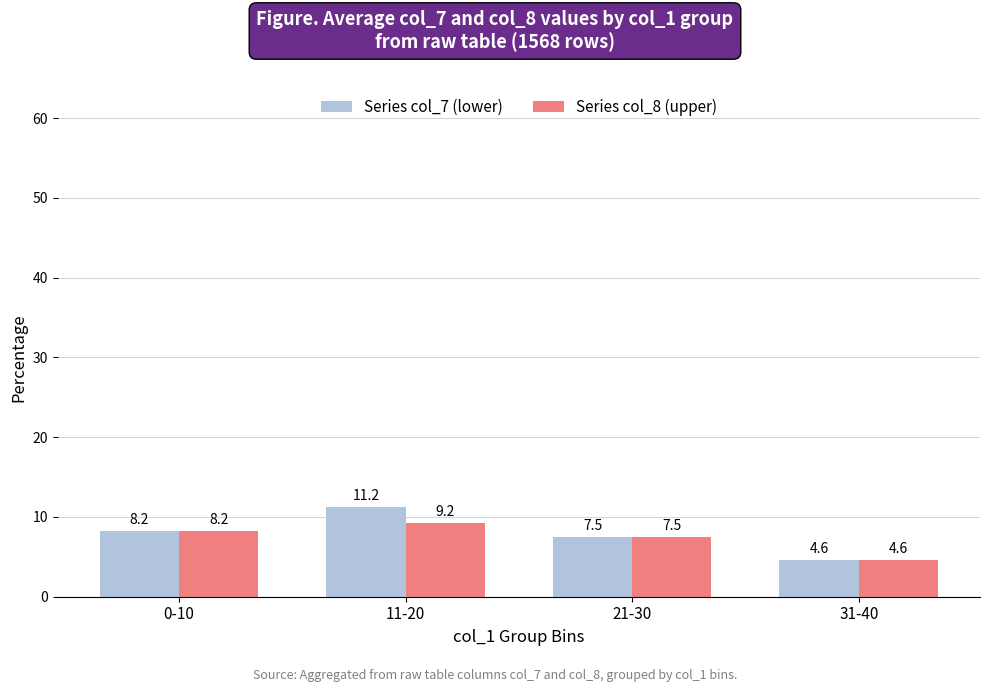

At which label does Series col_7 (lower) first exceed 8?

0-10